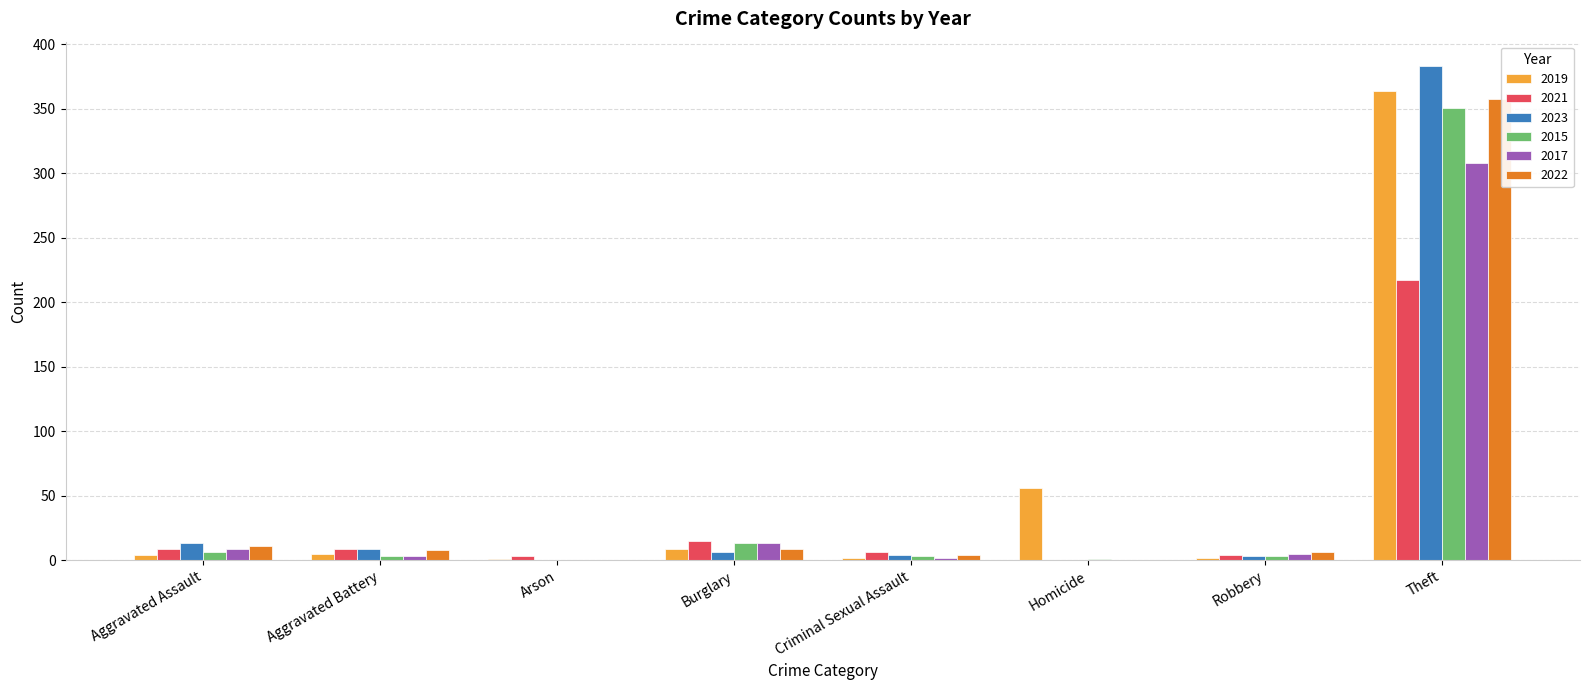

What is the maximum value for 2021?

217